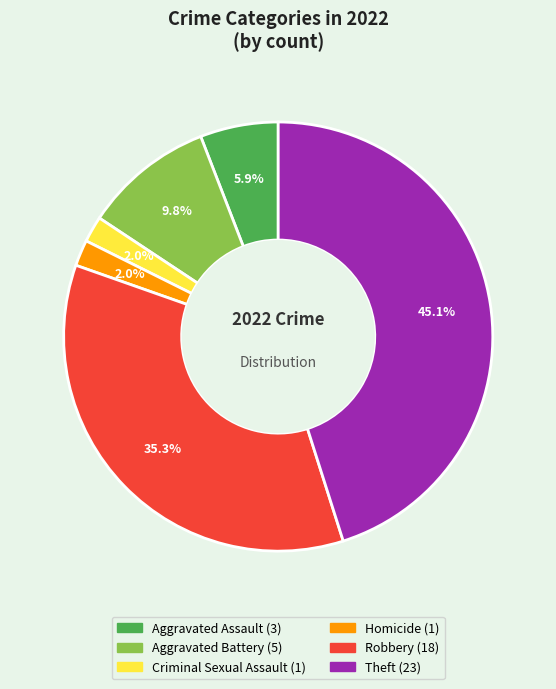

How many segments does this pie chart have?

6